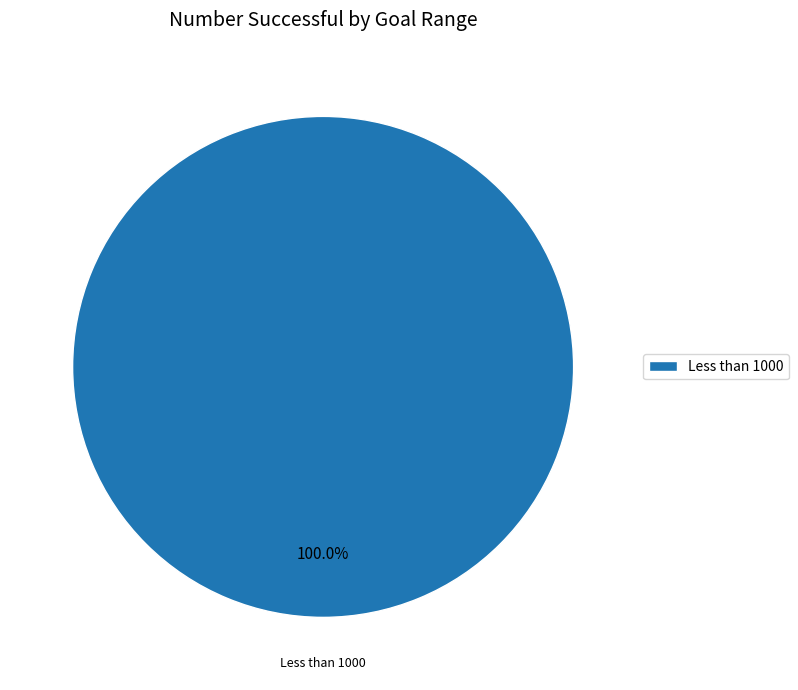

Is Less than 1000 the majority of the pie?

Yes